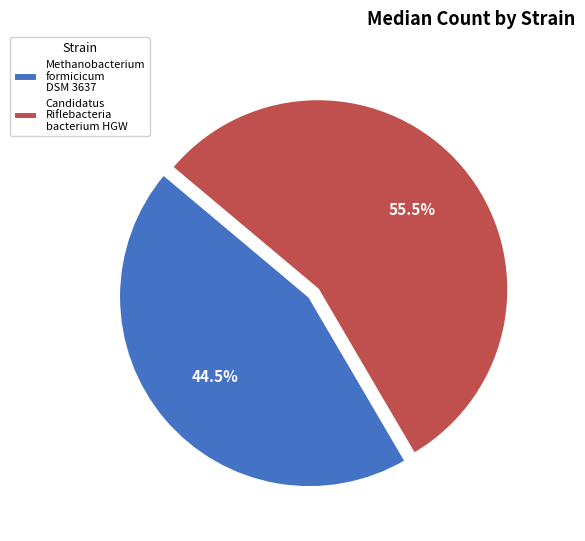

How many segments does this pie chart have?

2